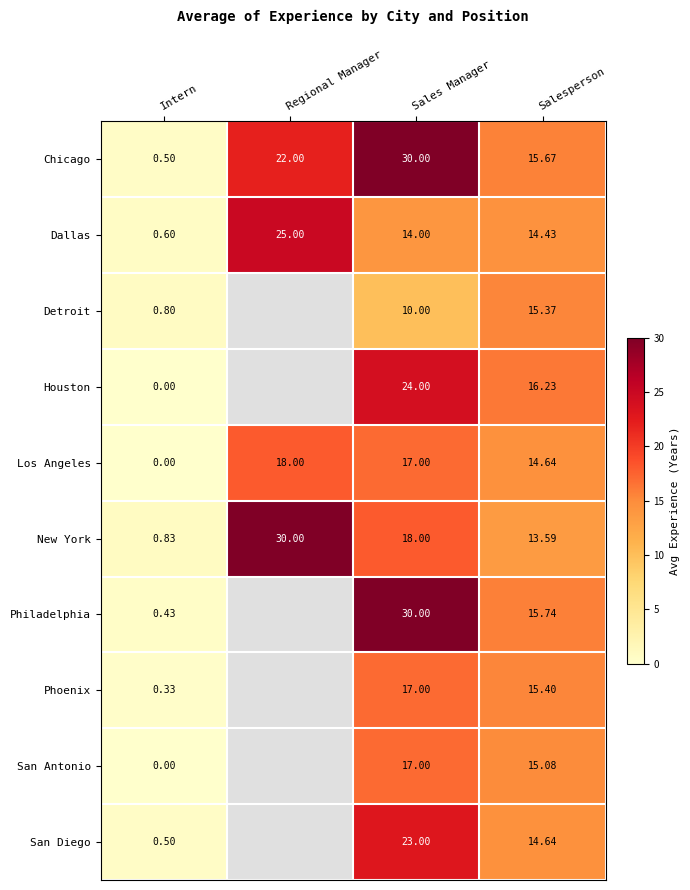

Between Intern and Sales Manager, which series saw the biggest shift?

Philadelphia